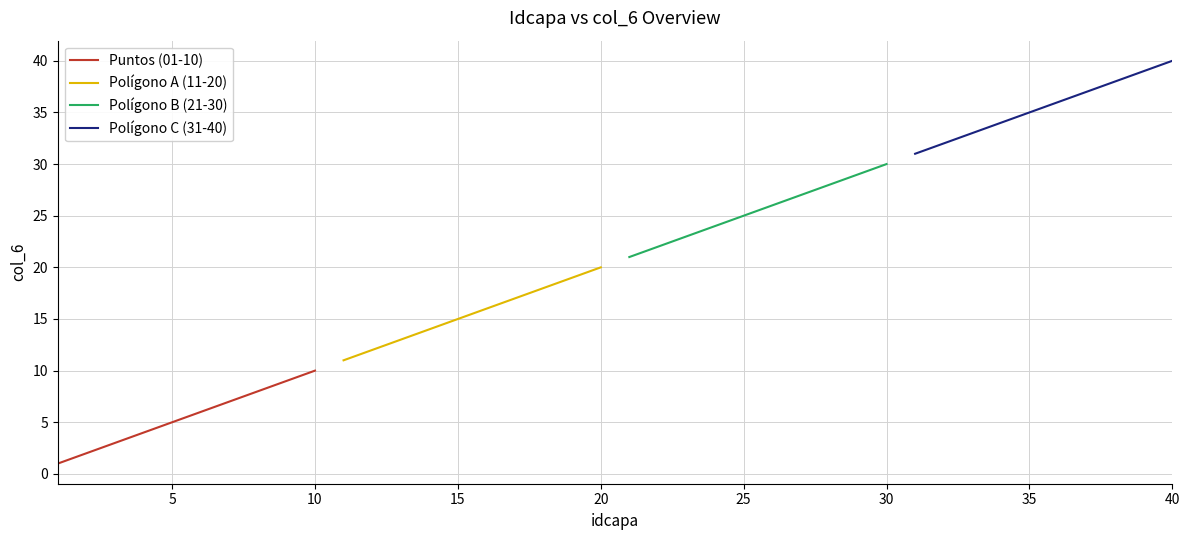

Is this an area chart (filled region under the line)?

No